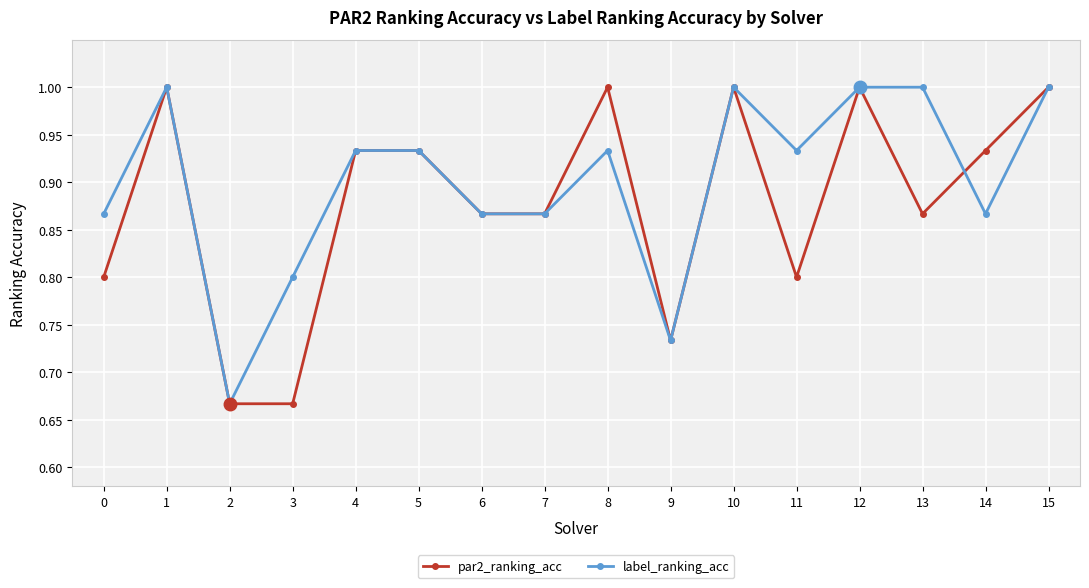

List the series in order of their overall mean, highest first.

label_ranking_acc, par2_ranking_acc